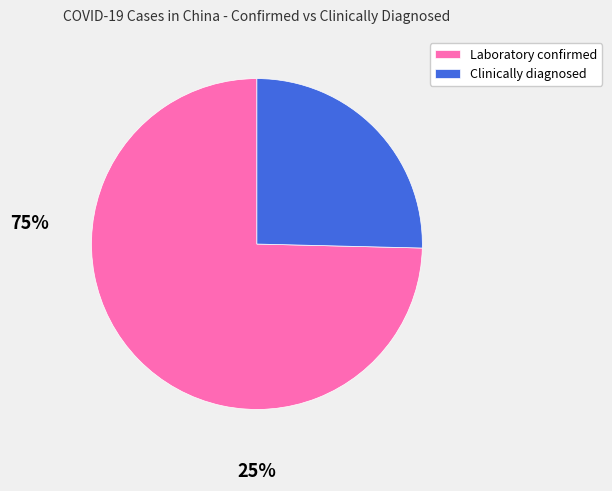

Does any single category account for the majority?

Yes